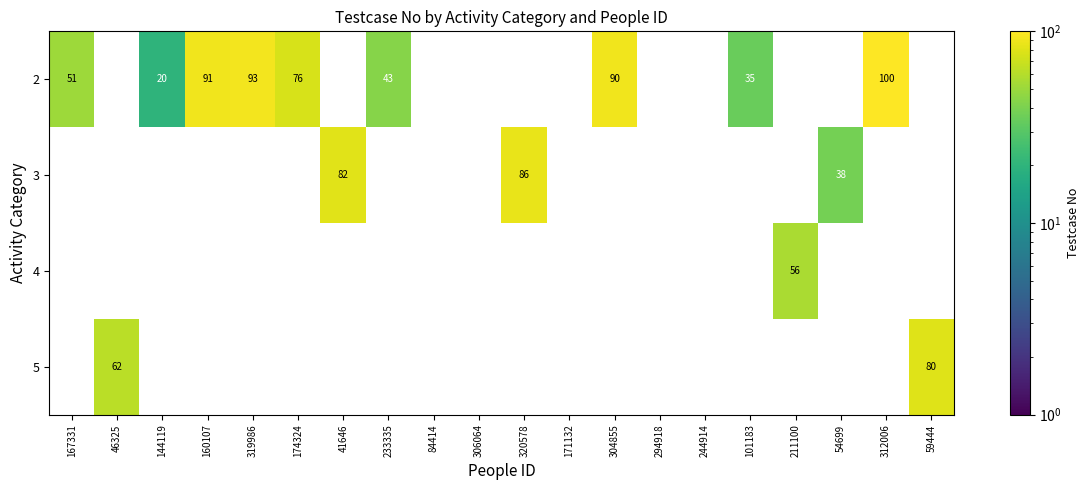

Where is row_0 nearest to the value 60?

167331